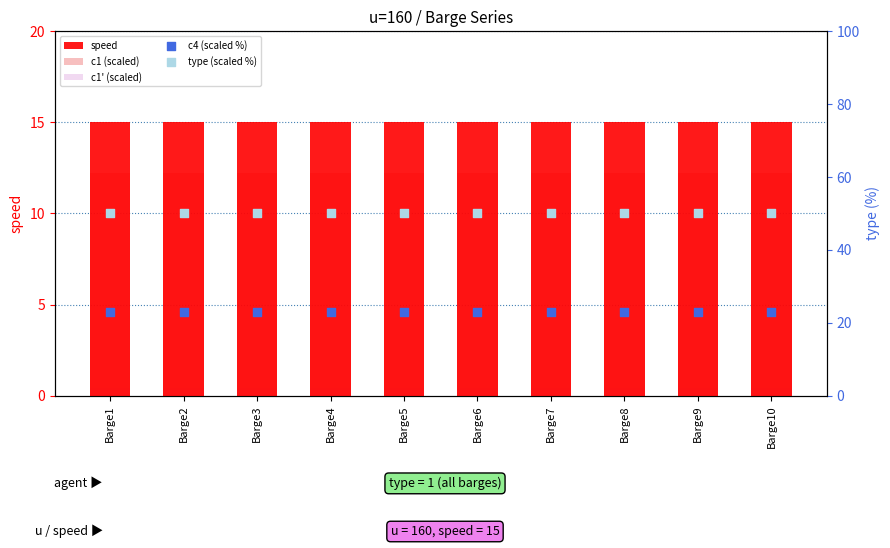

Is the value of c1 (scaled) at Barge10 greater than the value of speed at Barge9?

No